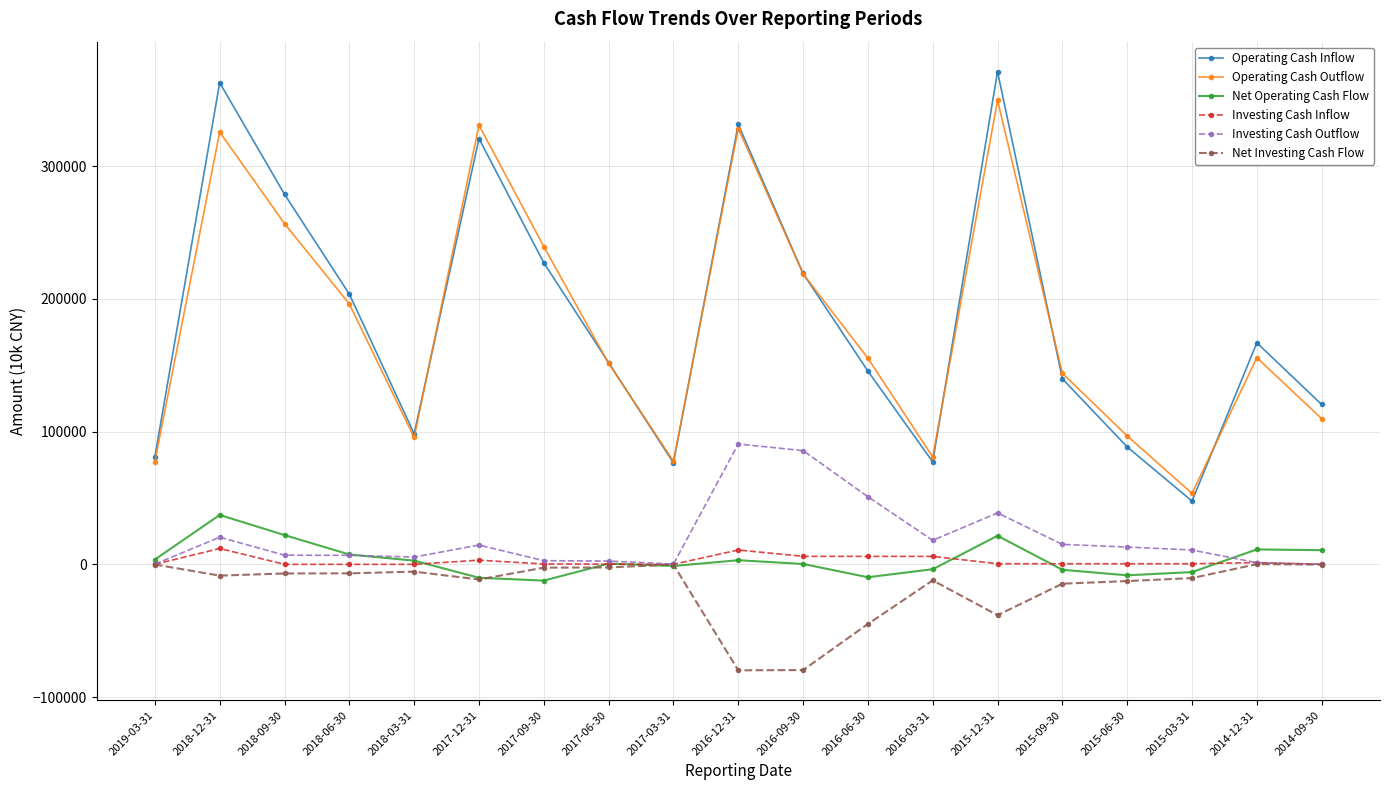

What are all the series names shown in the legend?

Operating Cash Inflow, Operating Cash Outflow, Net Operating Cash Flow, Investing Cash Inflow, Investing Cash Outflow, Net Investing Cash Flow